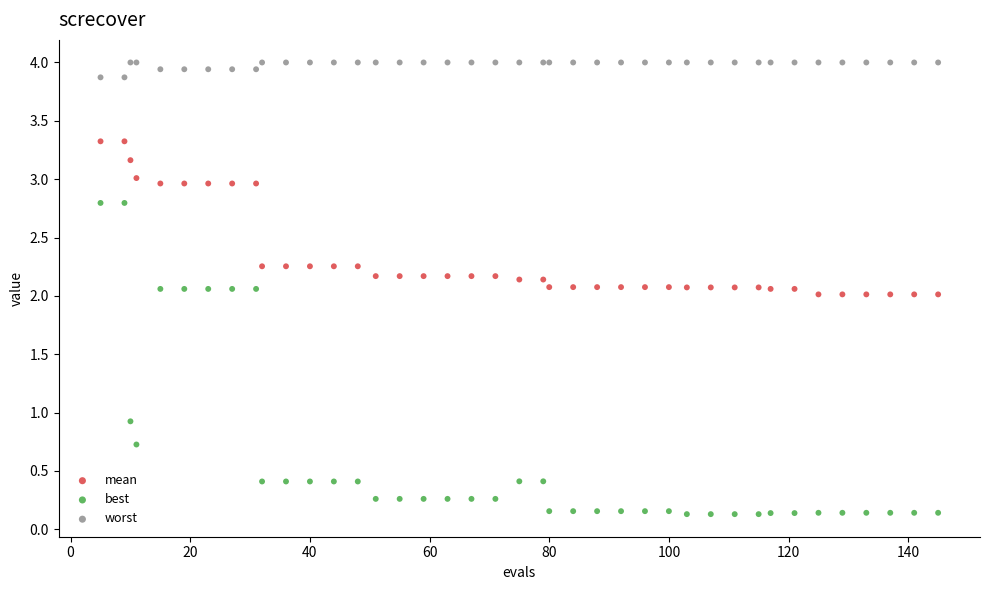

Which series has the widest spread of Y values?

best